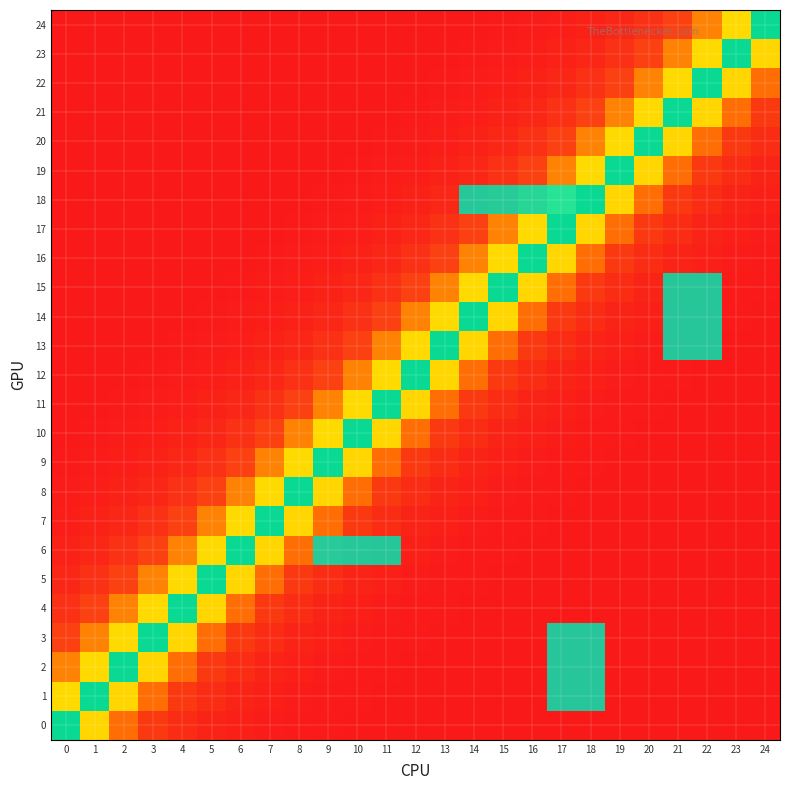

Which series has the largest total across all categories?

18